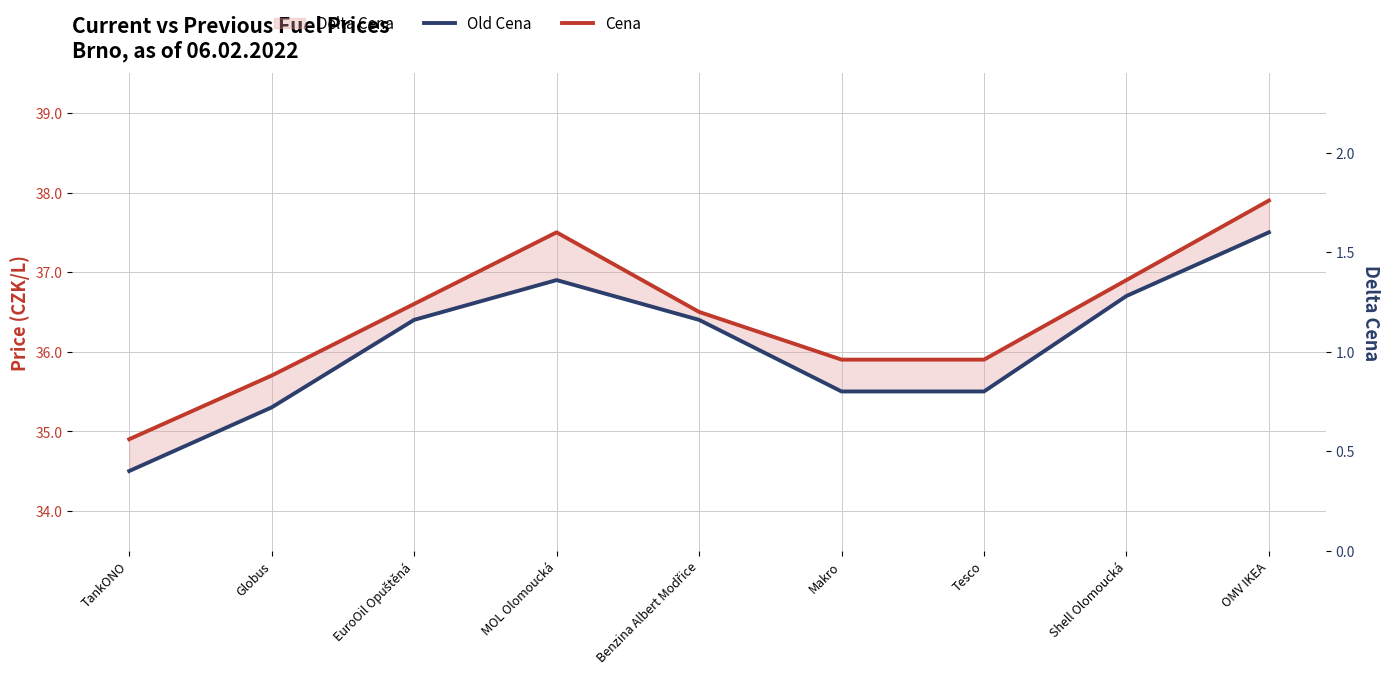

What is the label of the 2nd point from the left?

Globus